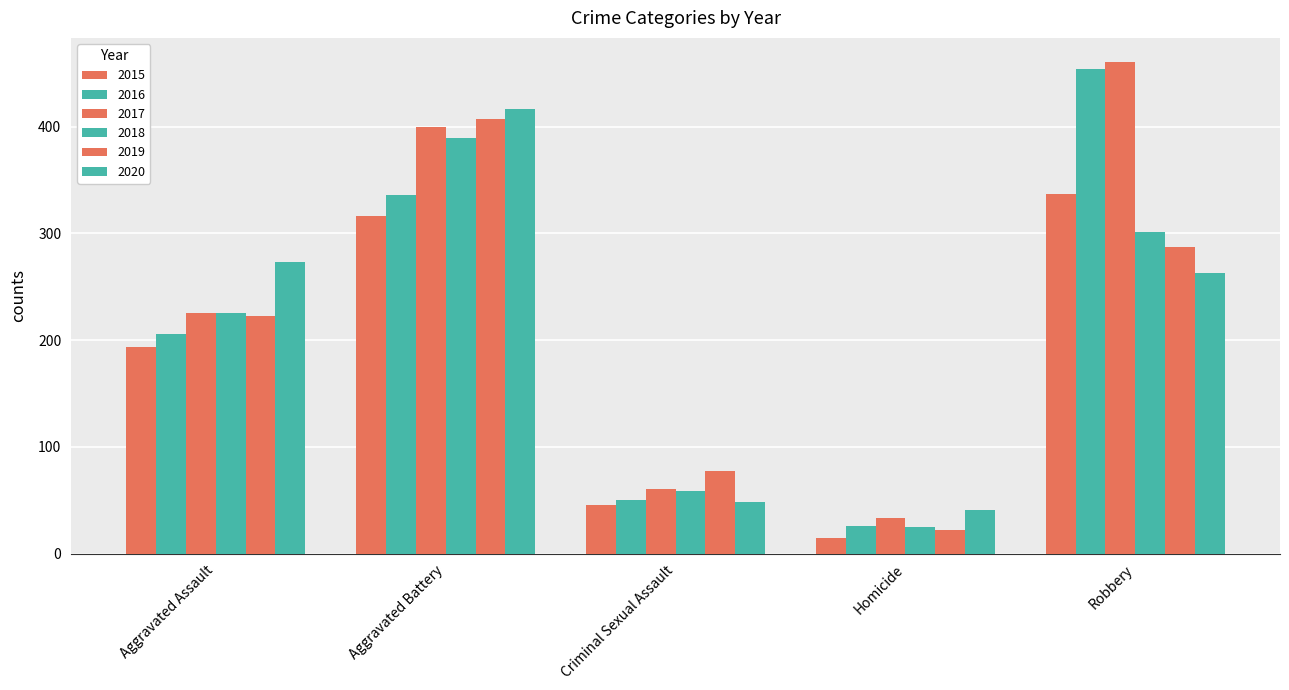

How many bars are there in total?

30